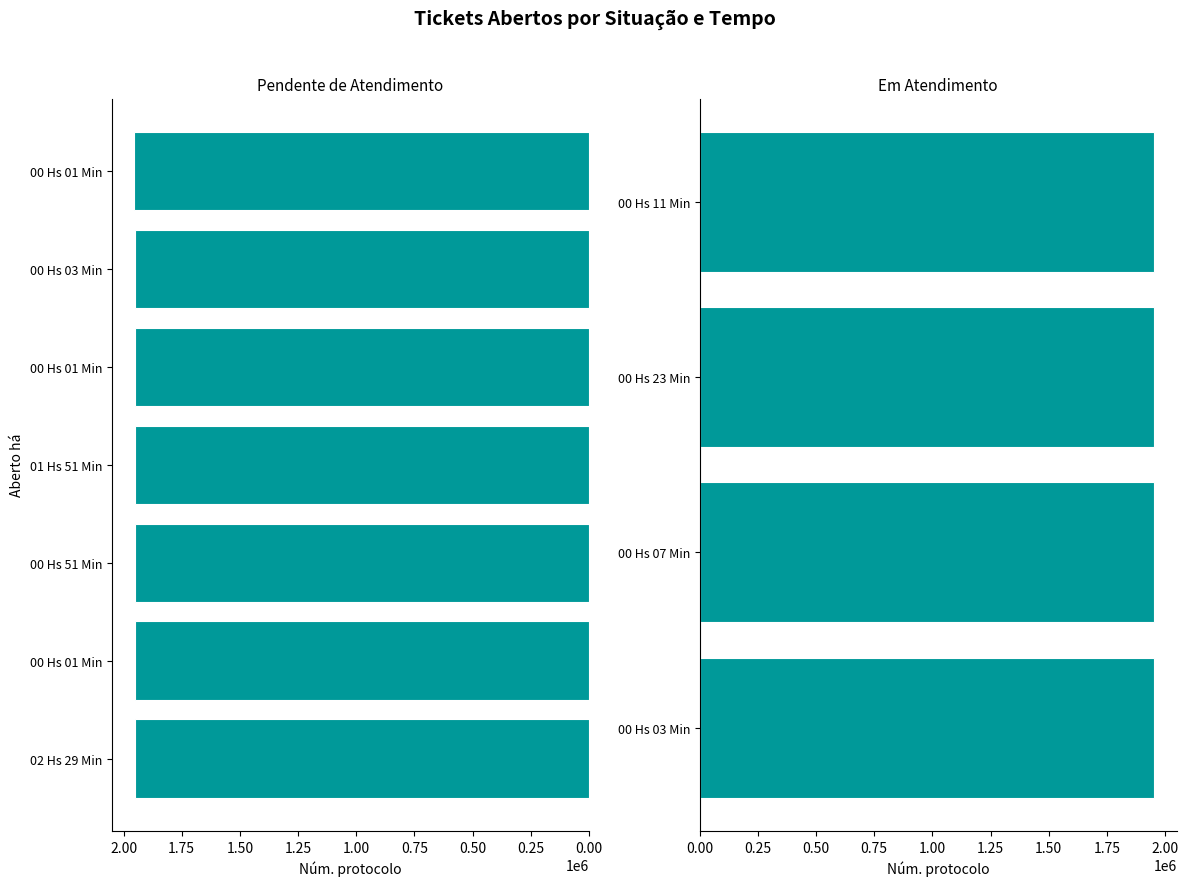

The chart shows a value of 1953051 at  00 Hs 01 Min. True or false?

True